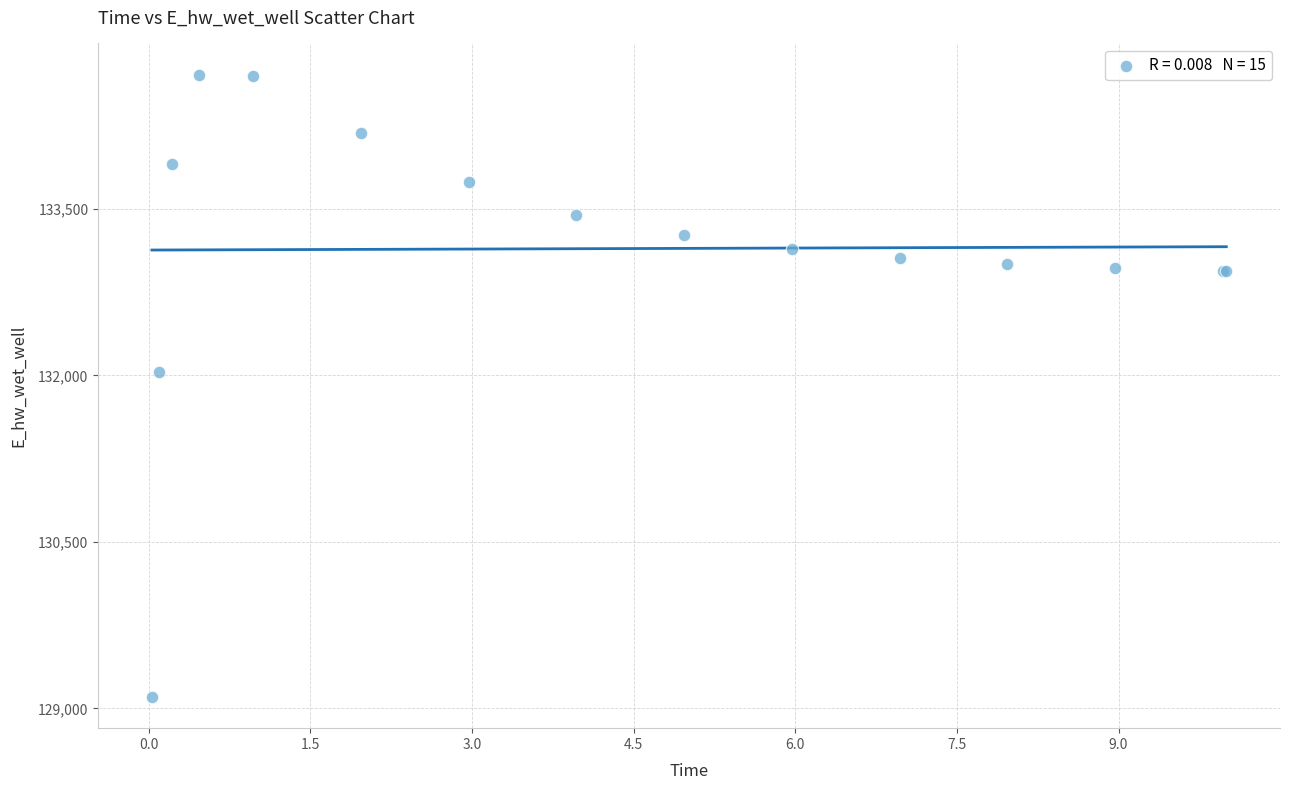

What Y value in the scatter plot is closest to 131906?

132029.0